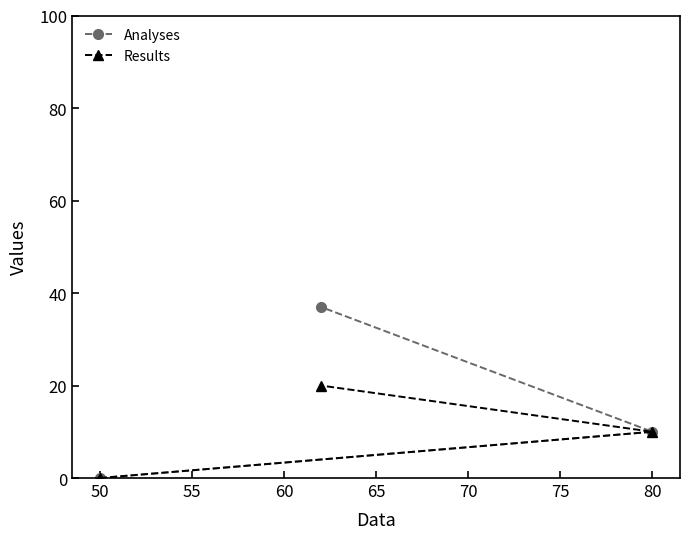

List the series in order of their peak value, highest first.

Analyses, Results